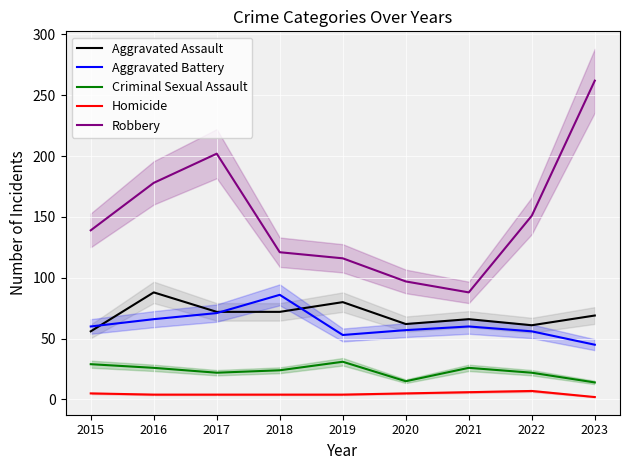

What value does the Aggravated Assault series have at 2017?

72